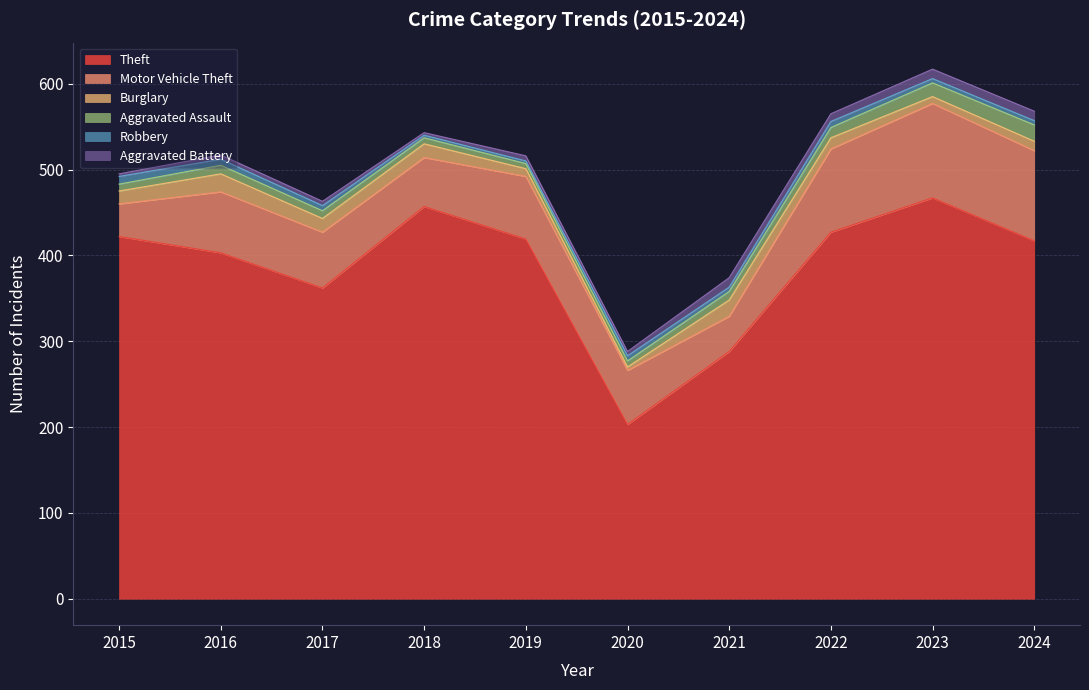

Which has a higher value, 2019 or 2017?

2019